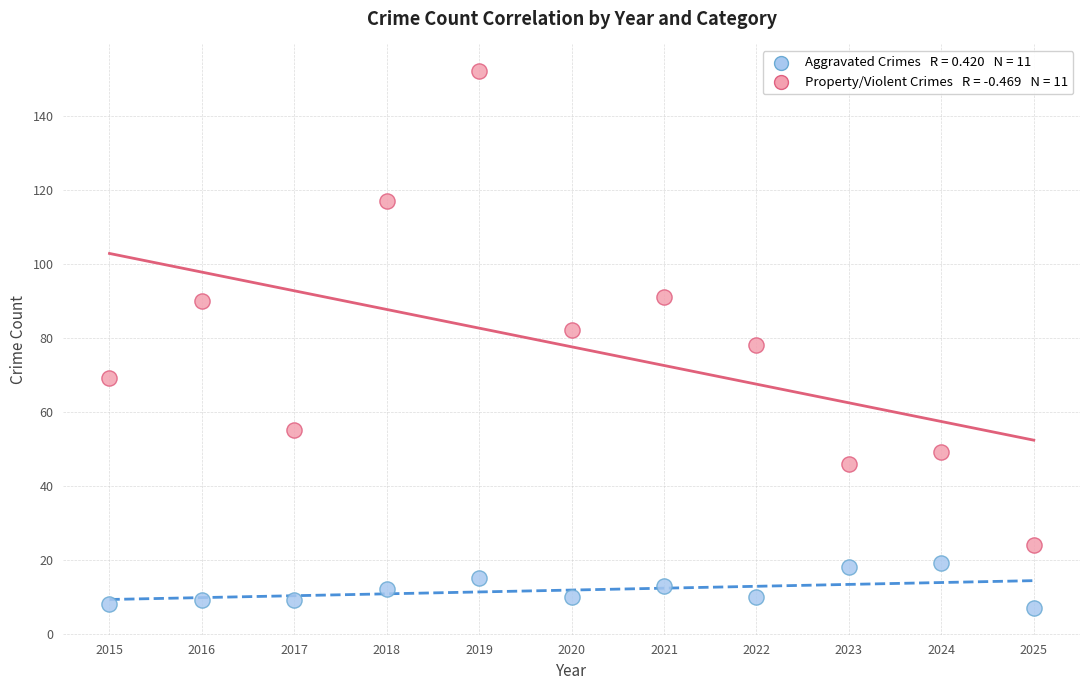

Across all data points, what is the range of X values (max minus min)?

10